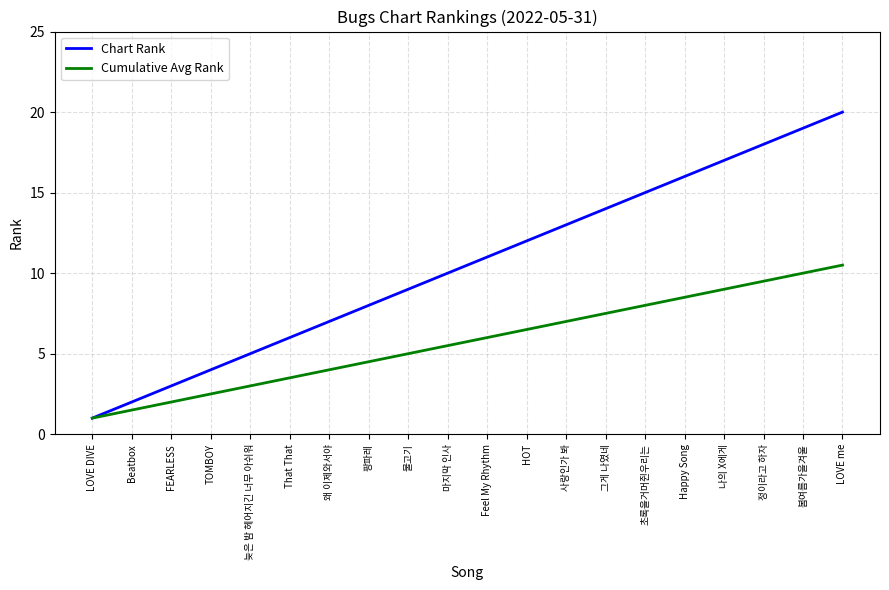

Does the chart display data point markers on the line(s)?

No